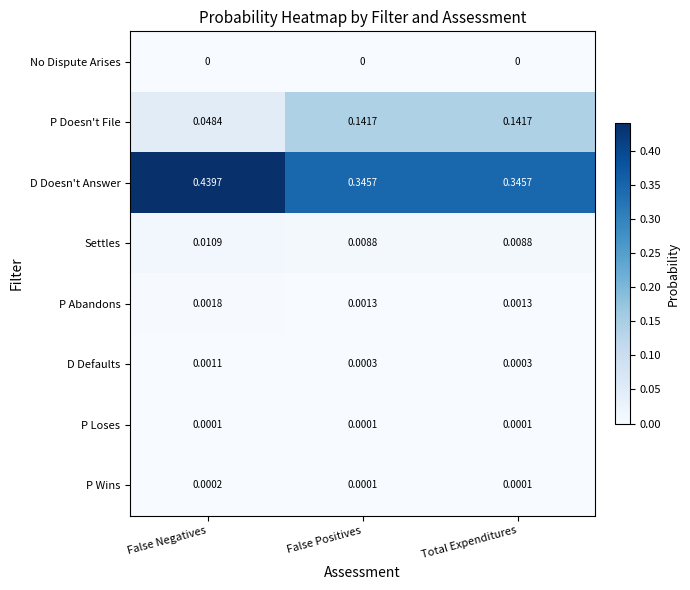

Between False Negatives and Total Expenditures, which series saw the biggest shift?

D Doesn't Answer